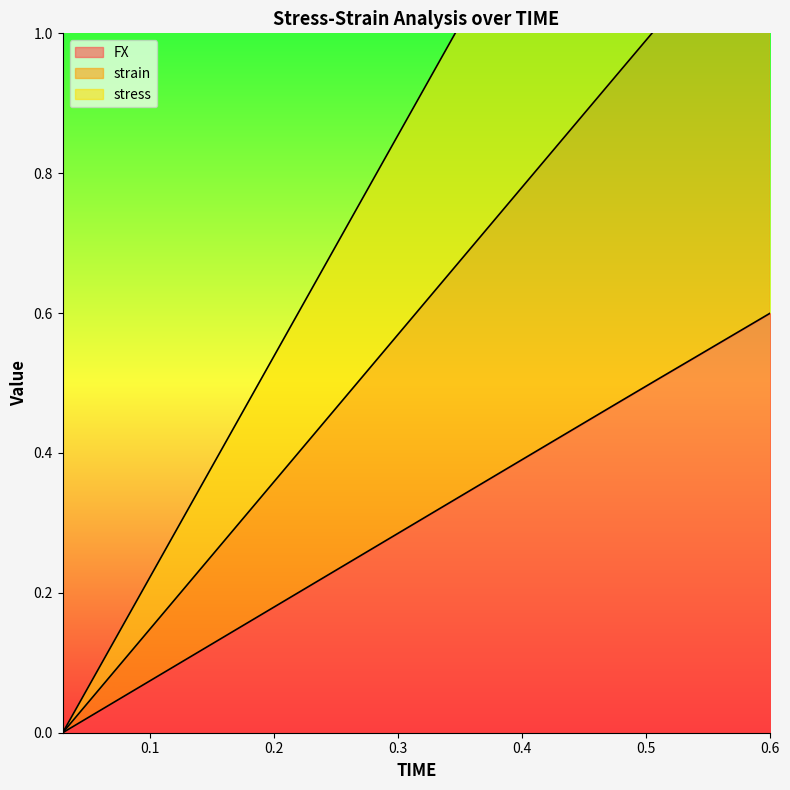

The FX series shows 0.6 at 0.57. True or false?

True